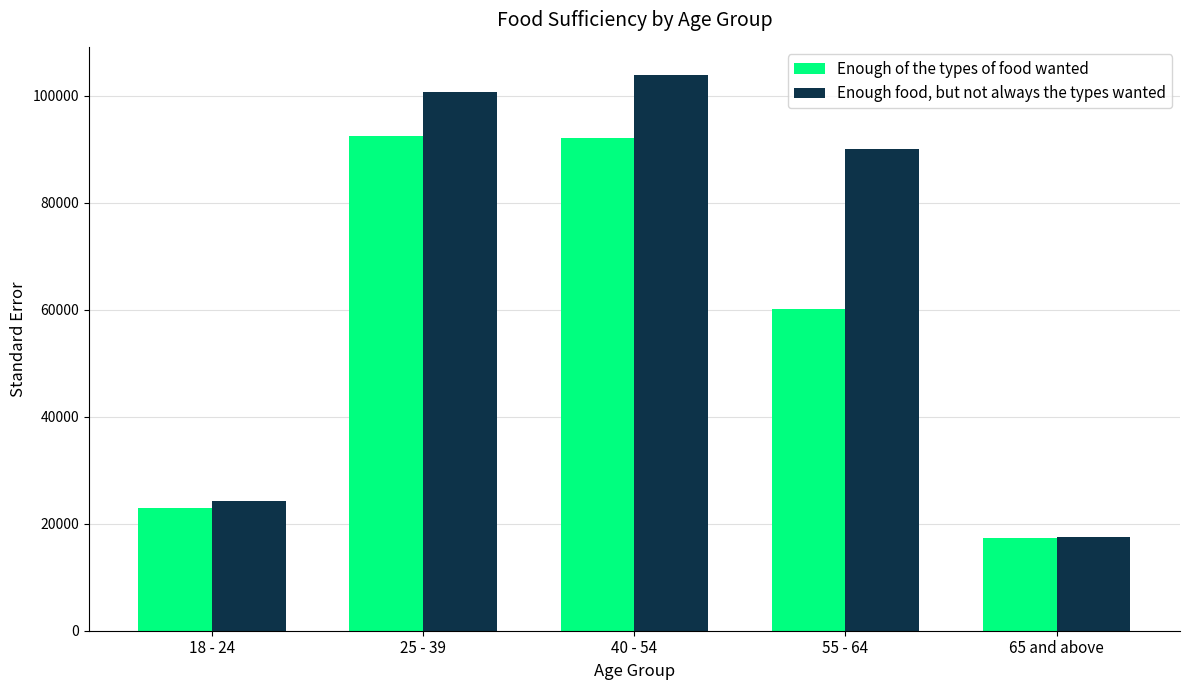

The Enough of the types of food wanted series shows 149015.5 at 40 - 54. True or false?

False